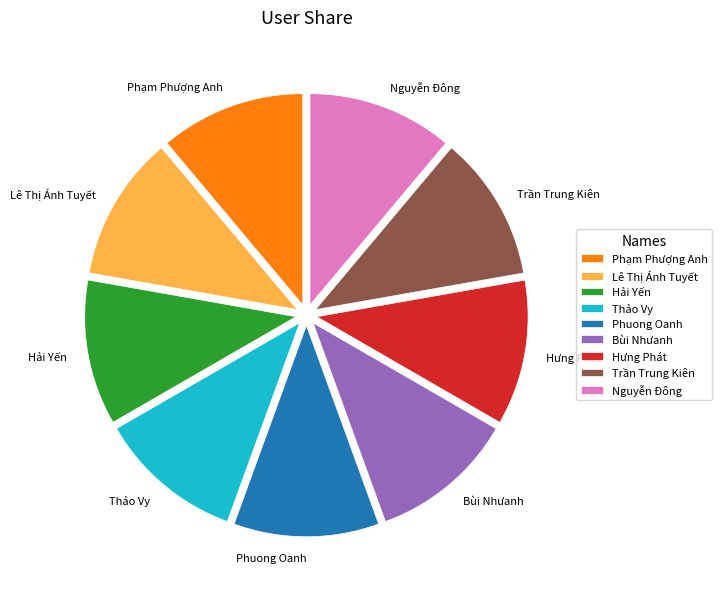

Is the sum of Bùi Nhưanh and Lê Thị Ánh Tuyết greater than half?

No